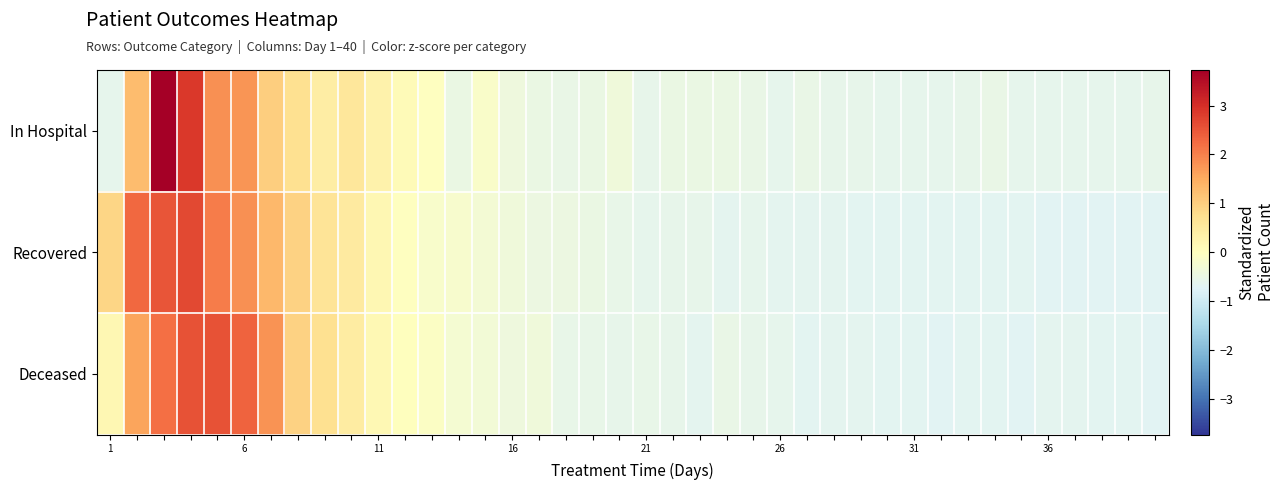

Reading left to right, transcribe all the data shown in this chart.

In Hospital: -0.6	1.3	3.7	2.9	1.8	1.7	1.0	0.7	0.4	0.6	0.3	0.1	-0.0	-0.5	-0.1	-0.4	-0.5	-0.5	-0.5	-0.3	-0.6	-0.5	-0.5	-0.5	-0.5	-0.6	-0.5	-0.6	-0.6	-0.6	-0.6	-0.6	-0.6	-0.5	-0.6	-0.6	-0.6	-0.6	-0.6	-0.6
Recovered: 0.9	2.3	2.5	2.7	2.1	1.8	1.3	0.9	0.6	0.5	0.2	-0.0	-0.1	-0.2	-0.3	-0.4	-0.5	-0.4	-0.5	-0.5	-0.6	-0.6	-0.6	-0.6	-0.6	-0.6	-0.6	-0.6	-0.7	-0.7	-0.7	-0.7	-0.7	-0.7	-0.7	-0.7	-0.7	-0.7	-0.7	-0.7
Deceased: 0.2	1.6	2.2	2.5	2.6	2.3	1.8	1.0	0.7	0.5	0.2	0.0	-0.1	-0.3	-0.3	-0.4	-0.4	-0.5	-0.5	-0.6	-0.5	-0.6	-0.6	-0.5	-0.6	-0.6	-0.7	-0.6	-0.6	-0.7	-0.7	-0.7	-0.7	-0.7	-0.7	-0.6	-0.6	-0.7	-0.7	-0.7